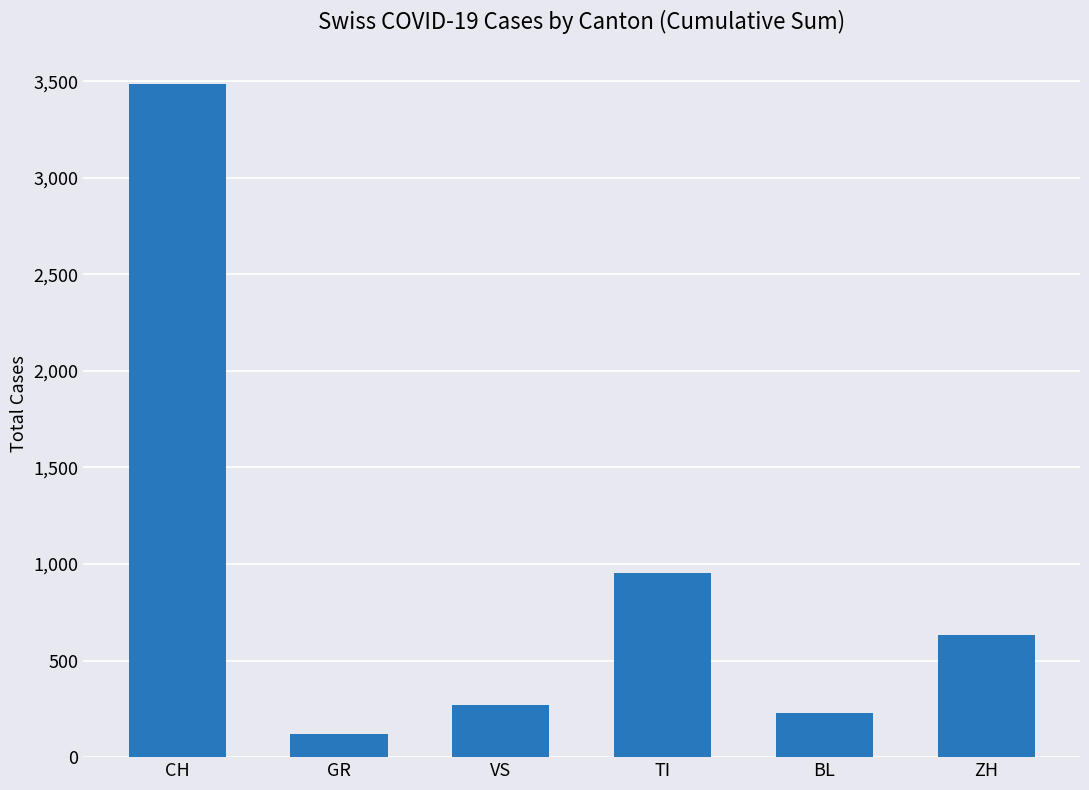

What is the label of the 2nd bar from the right?

BL